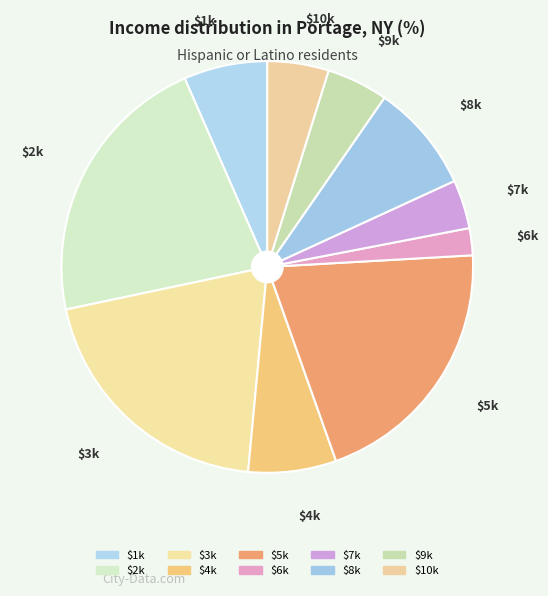

What is the smallest slice in the pie chart?

6